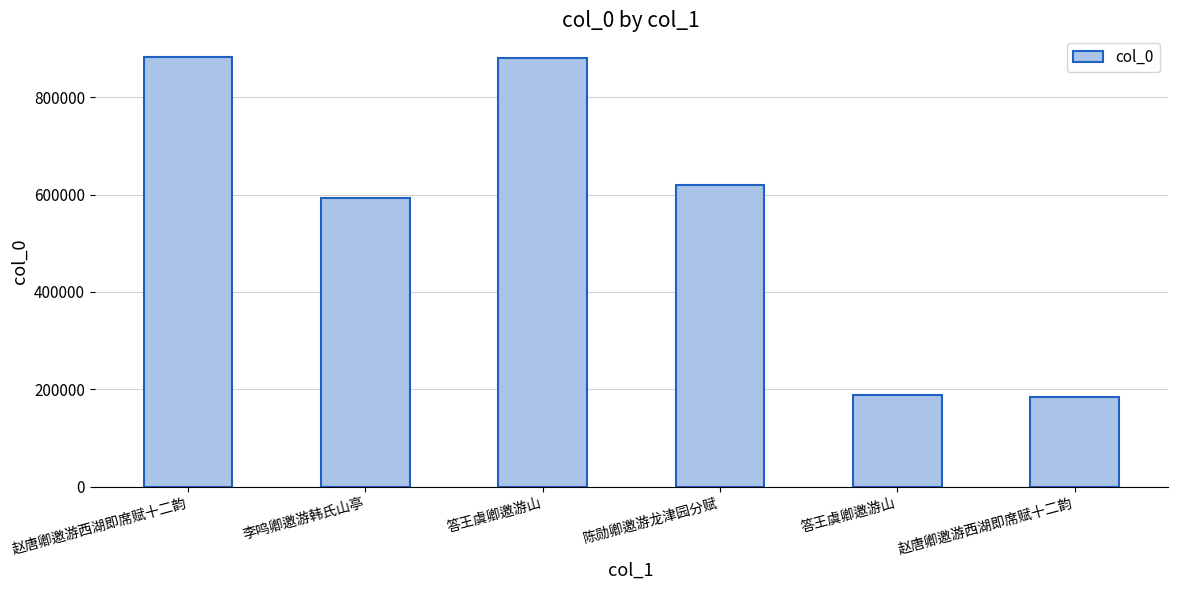

What is the label of the 5th bar from the right?

李鸣卿邀游韩氏山亭